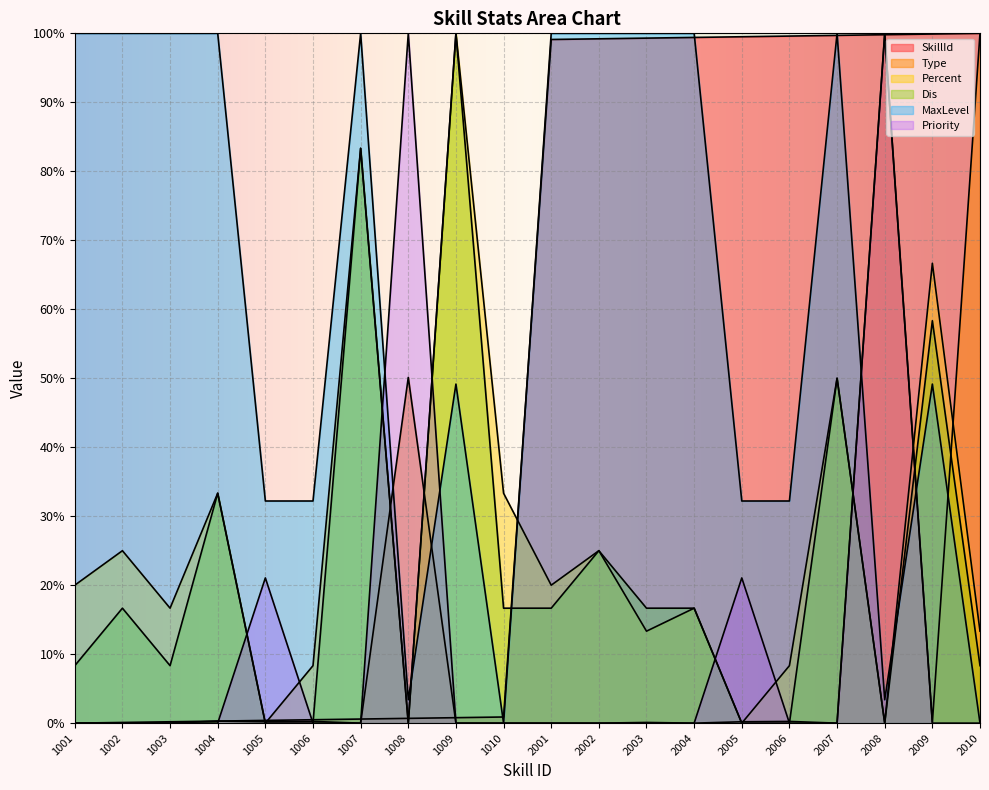

Between 2003 and 2007, which series saw the biggest shift?

Percent